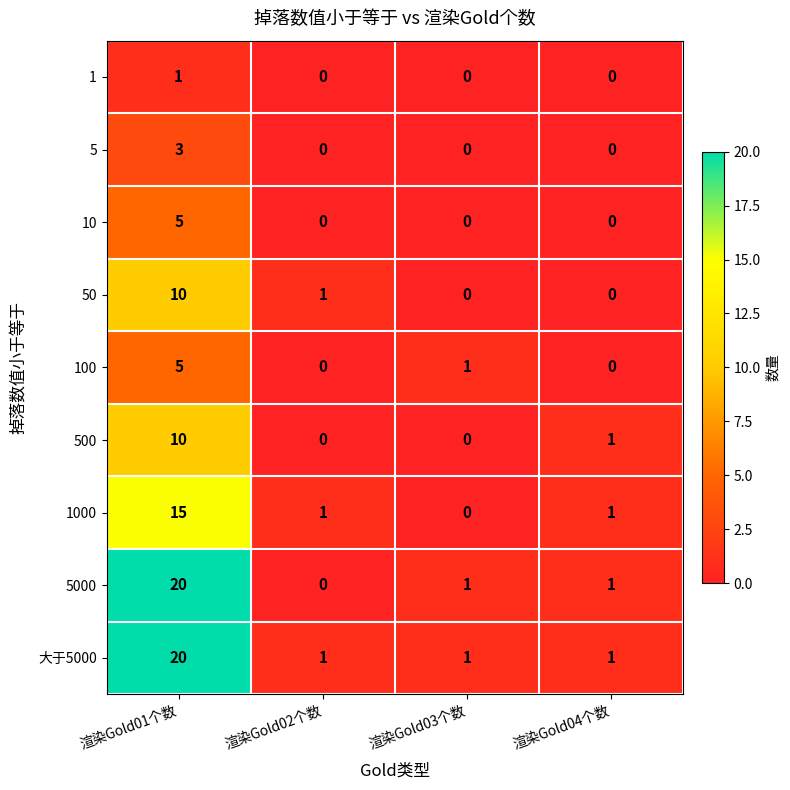

What is the sum of the 500 values at 渲染Gold03个数 and 渲染Gold01个数?

10